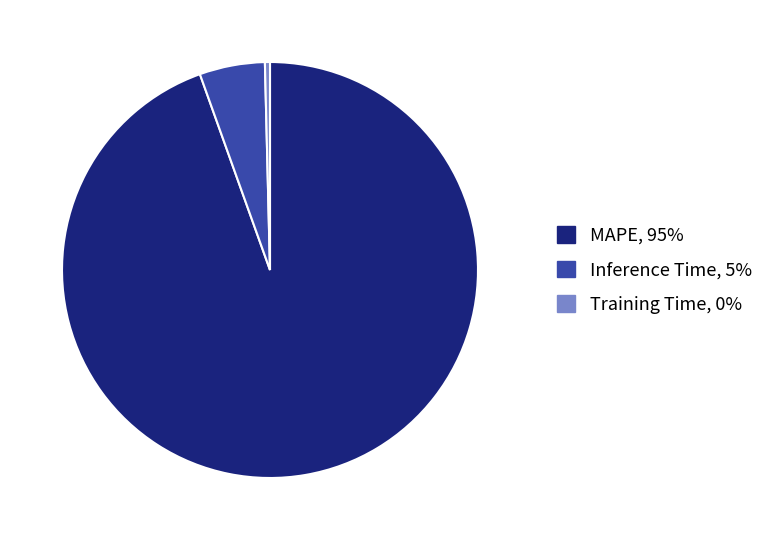

Approximately how many times larger is the value at MAPE compared to Inference Time?

18.6